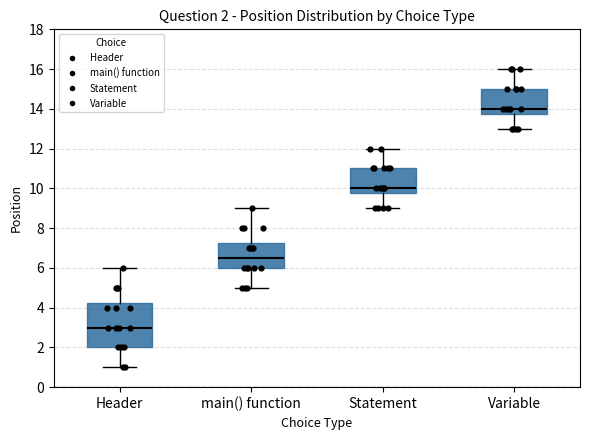

Which box has the highest median line?

Variable